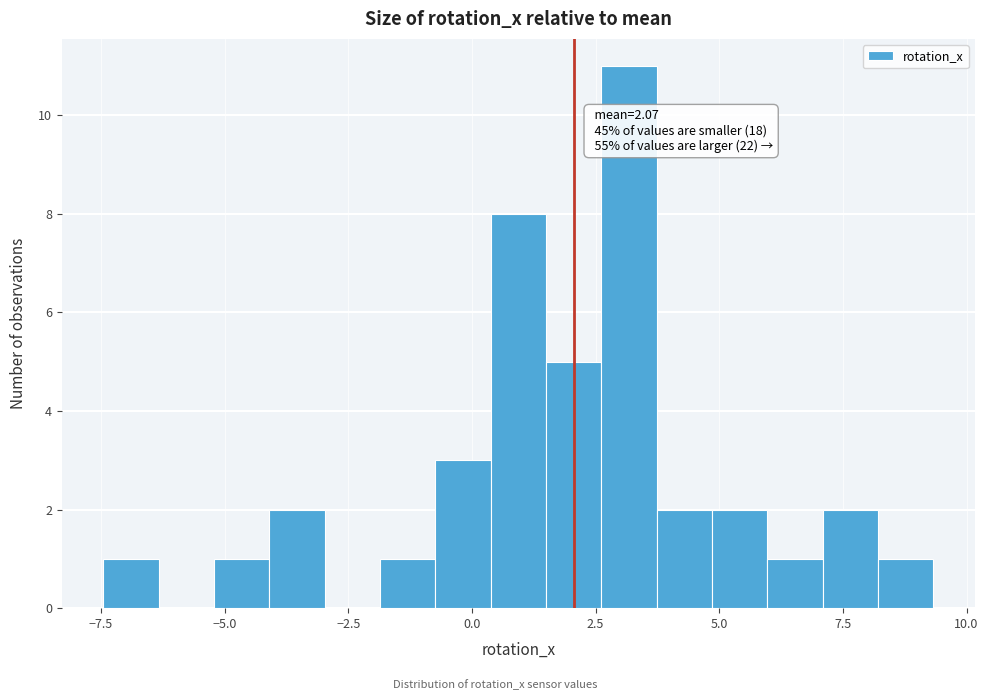

Around what value on the x-axis is the tallest bar? Give the approximate position of its centre, as read against the axis.

3.0